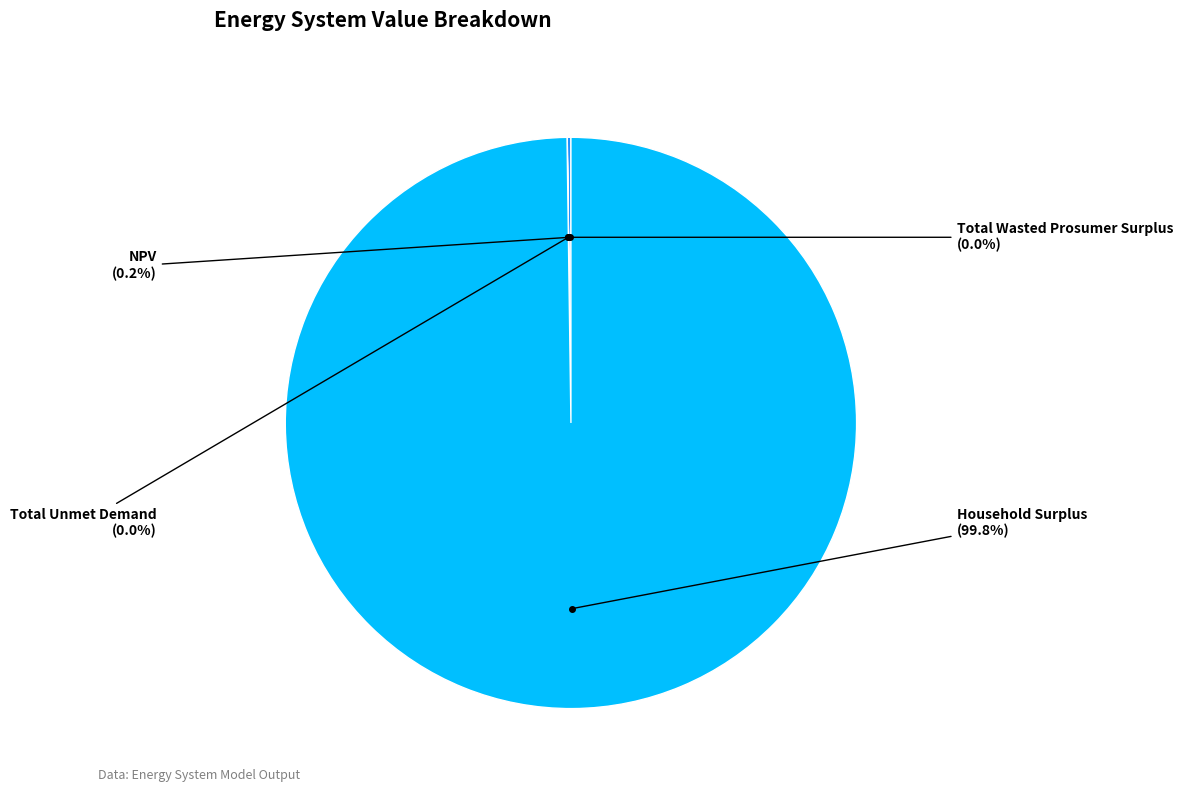

To the nearest percent, what portion does Household Surplus represent?

100%